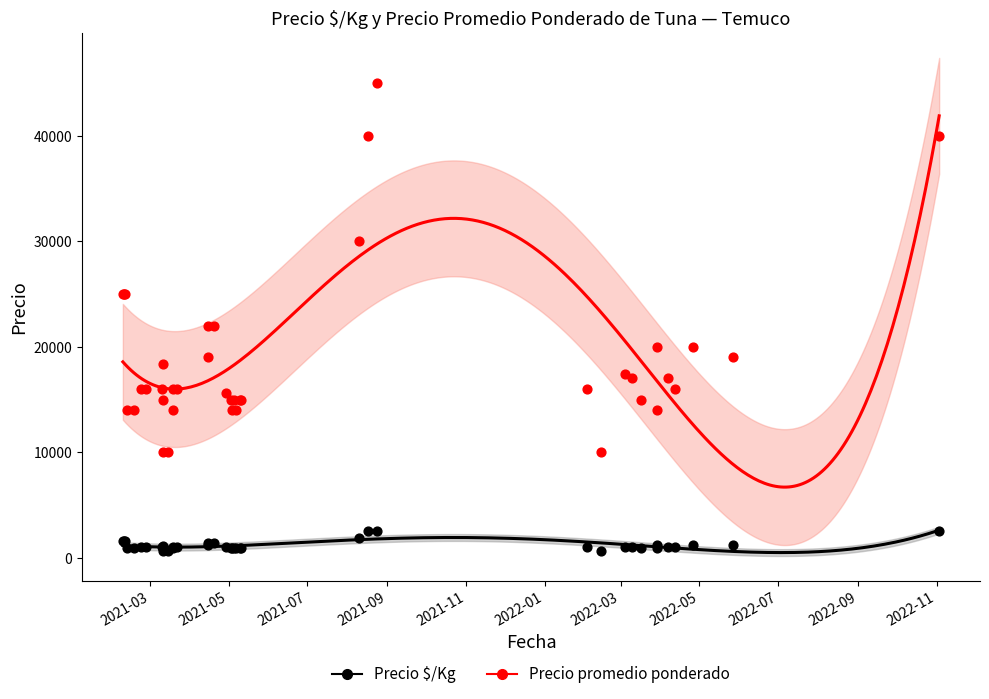

Which series has the widest spread of Y values?

Precio promedio ponderado